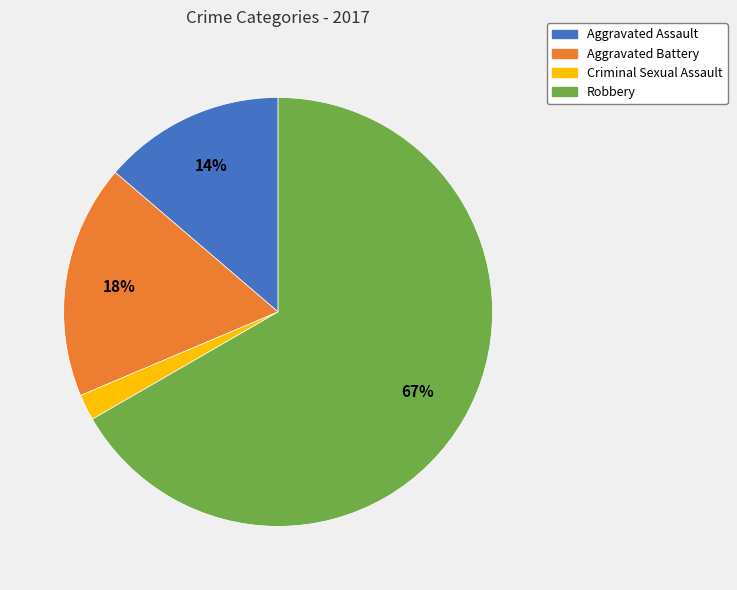

Is the sum of Criminal Sexual Assault and Robbery greater than half?

Yes